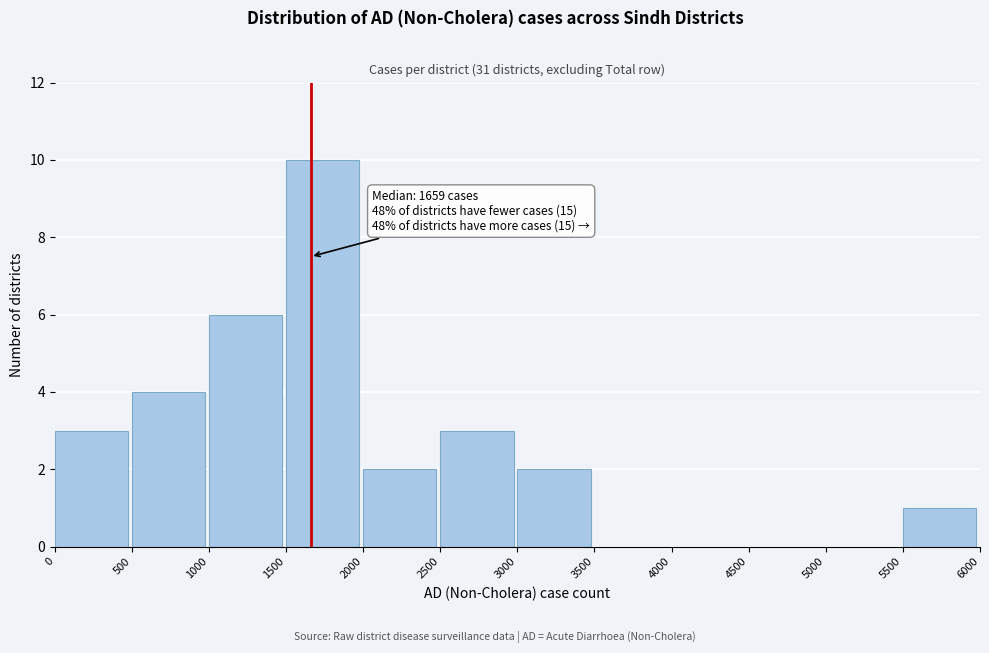

Which range on the x-axis has the tallest bar?

1500 to 2000